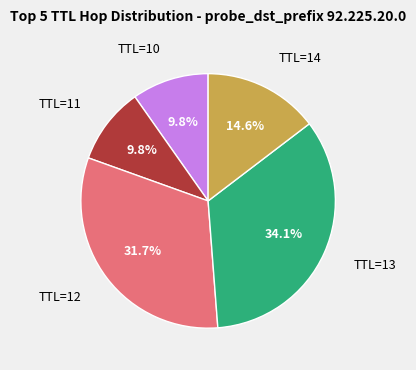

To the nearest percent, what is the difference between the largest and smallest slice percentages?

24%